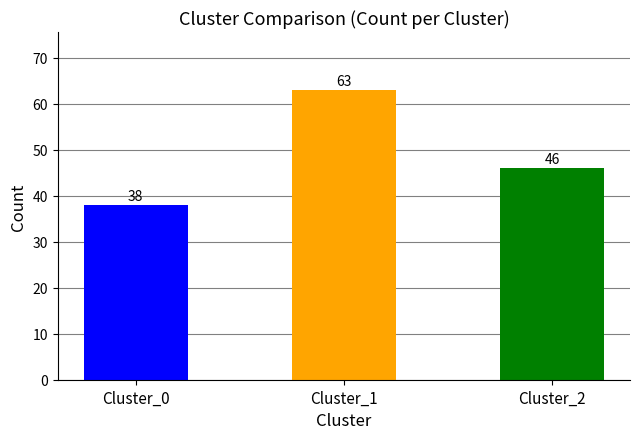

Reading left to right, extract all data points from this chart.

38	63	46